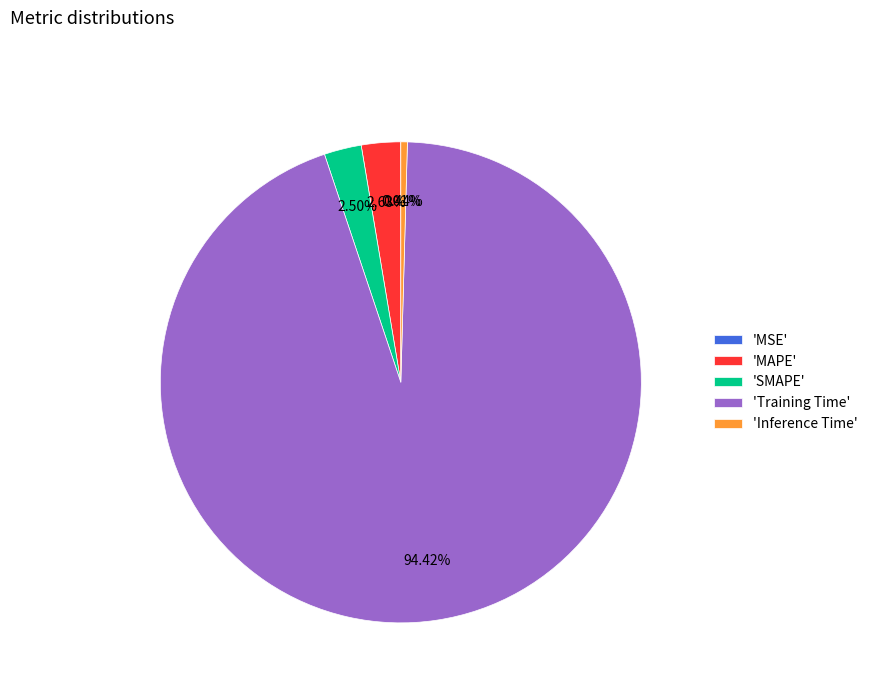

What is the largest slice in the pie chart?

'Training Time'